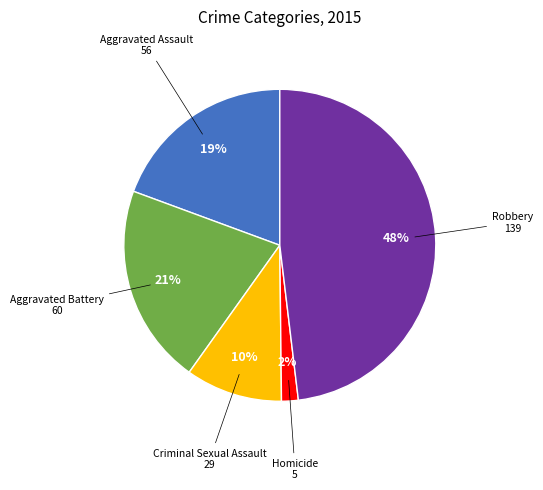

Is there any slice that represents more than half of the pie?

No